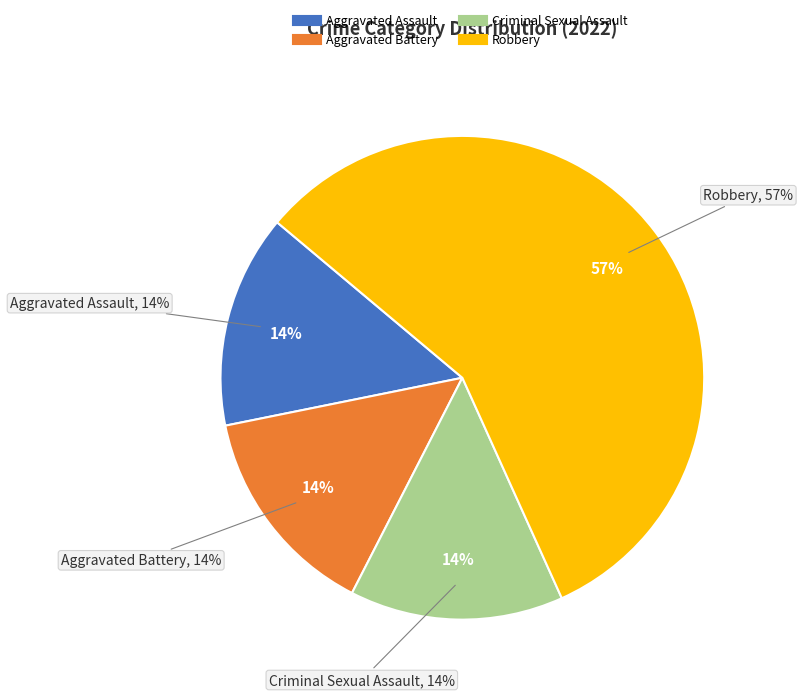

True or false: Criminal Sexual Assault accounts for 27% of the total.

False